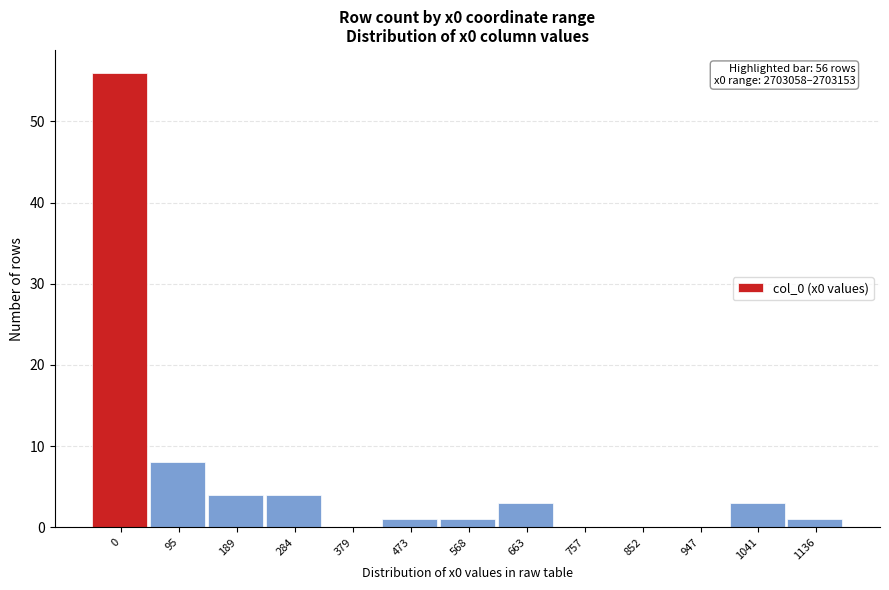

Reading left to right, what are all the values shown in this chart?

0=56	95=8	189=4	284=4	379=0	473=1	568=1	663=3	757=0	852=0	947=0	1041=3	1136=1